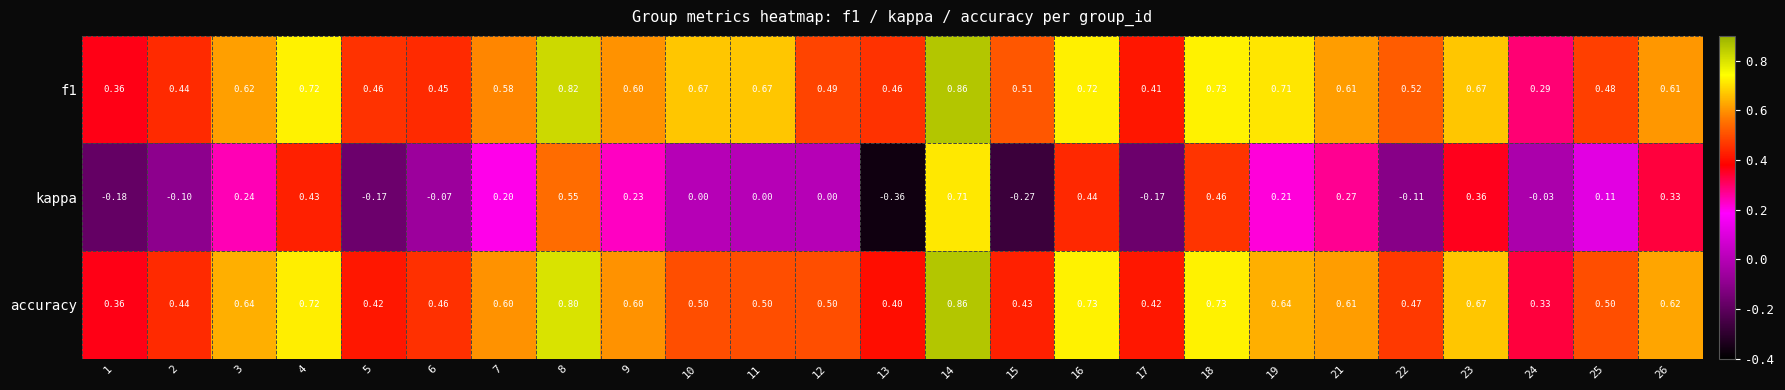

Which series has the largest range (max minus min)?

kappa